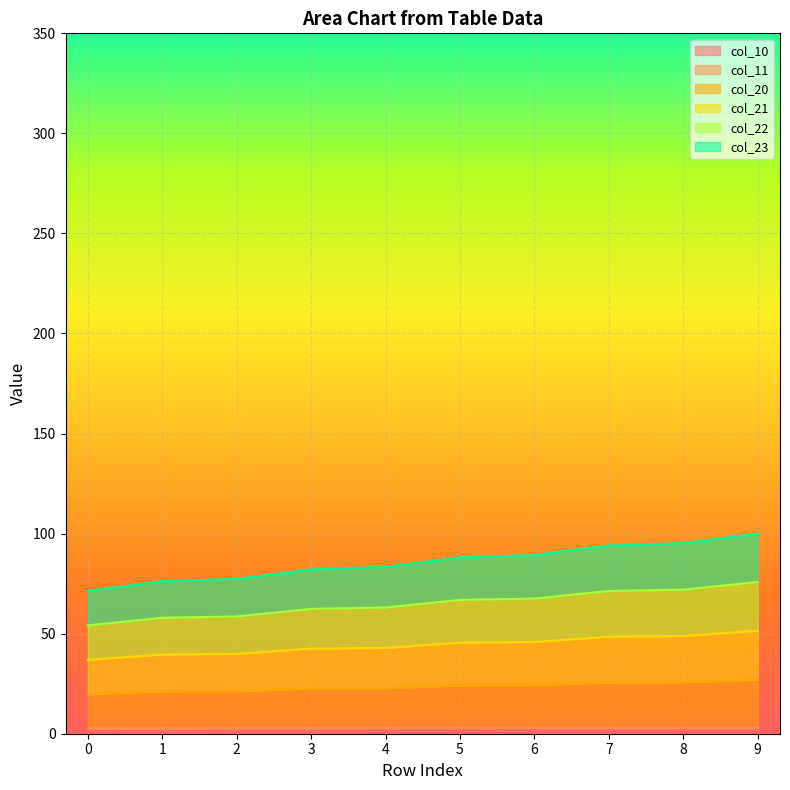

Between 7 and 8, which series saw the biggest shift?

col_11